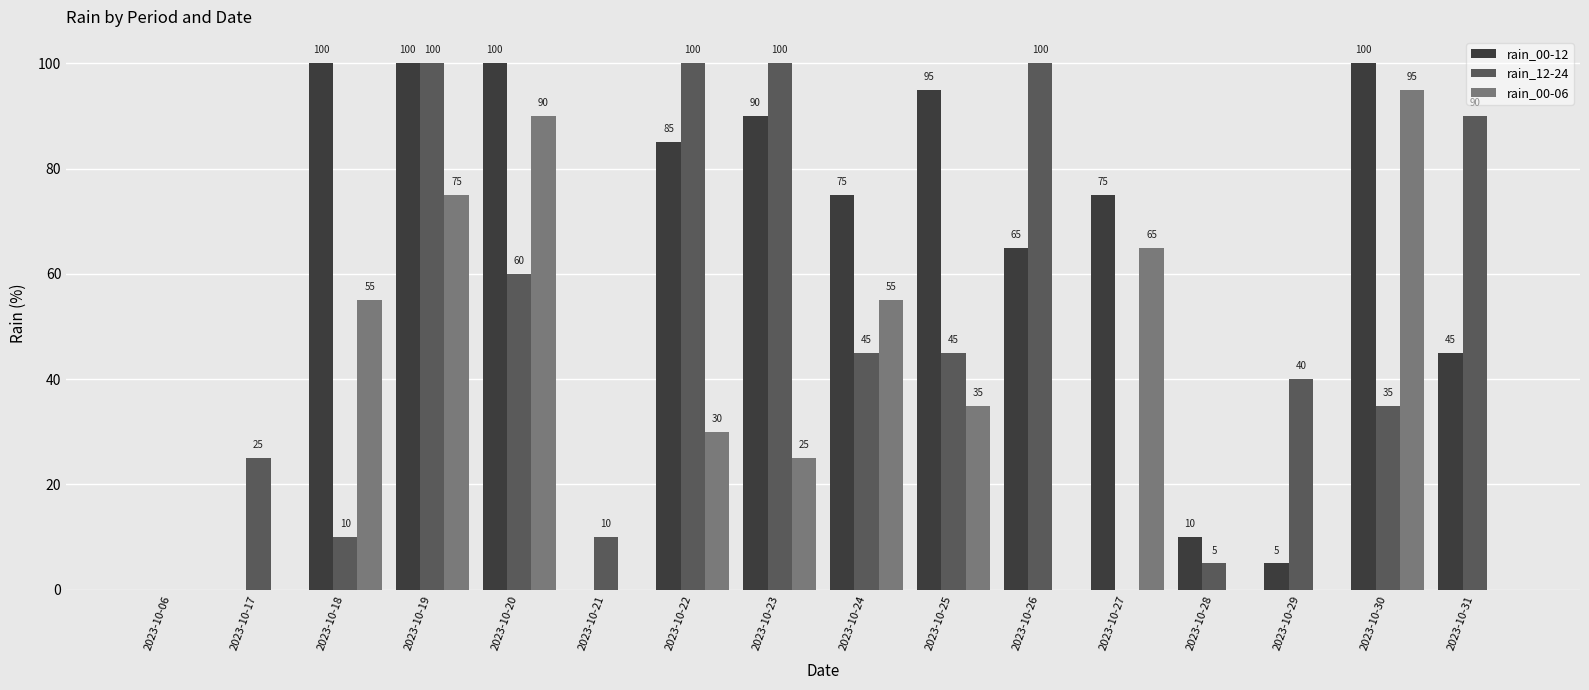

What is the sum of all rain_00-12 values?

945